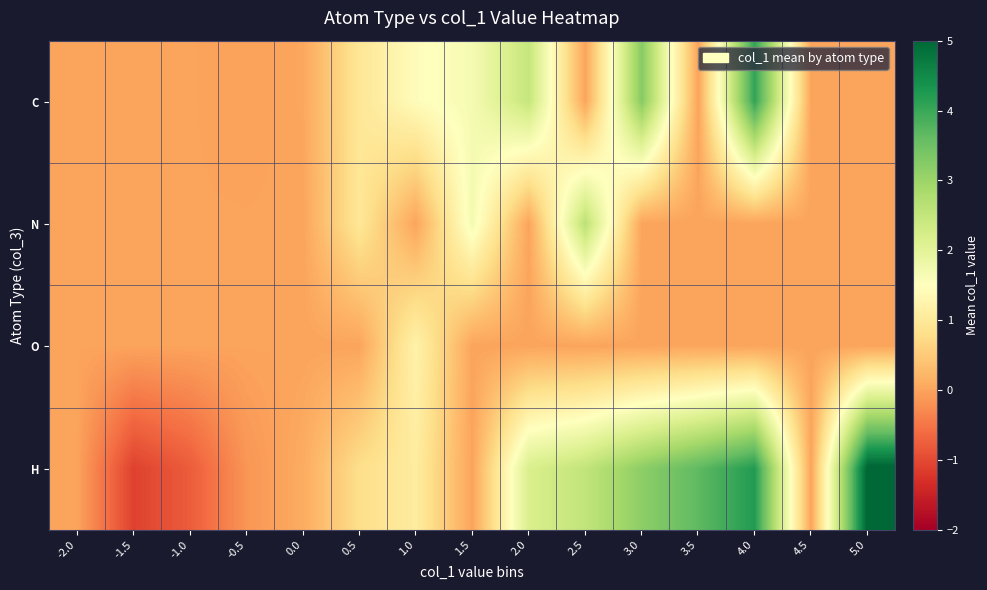

What is the total value across all series at -1.5?

-1.1